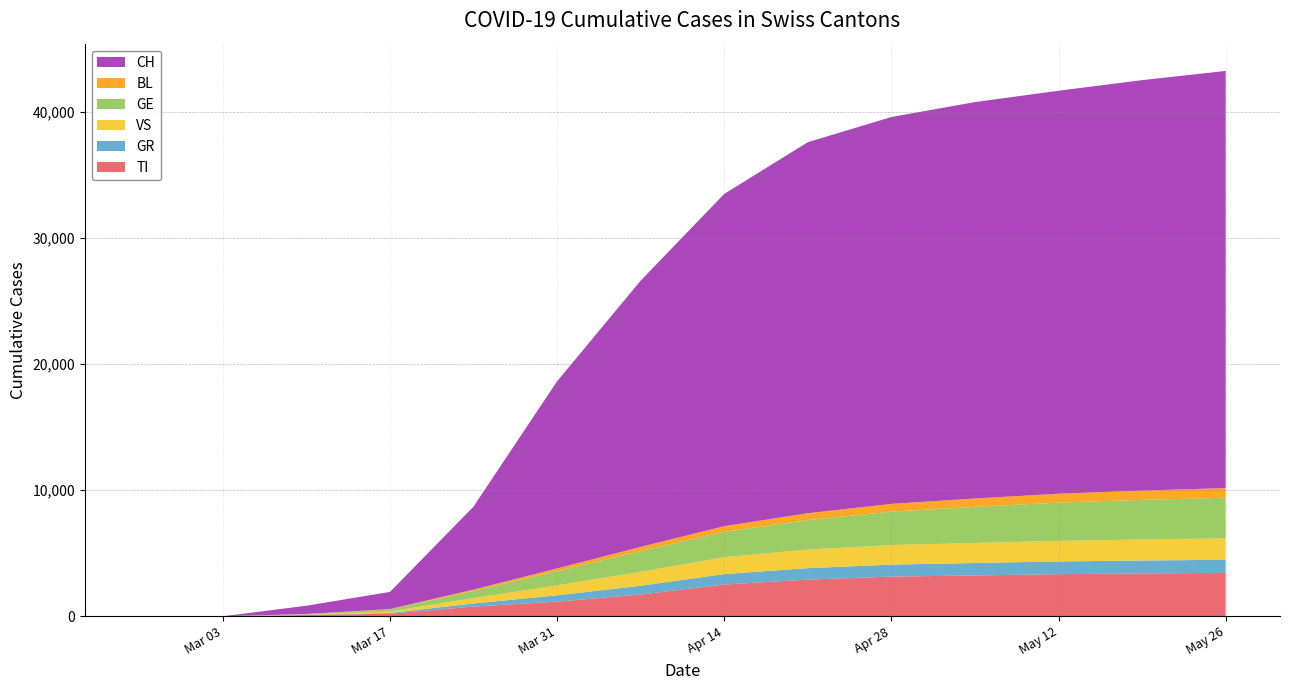

Reading left to right, list all the values displayed in this chart.

TI: 0	0	0	0	0	0	0	0	98	204	768	1163	1724	2517	2905	3145	3235	3339	3395	3438
GR: 0	0	0	0	0	0	0	0	15	62	247	499	694	828	909	950	985	1008	1024	1039
VS: 0	0	0	0	0	0	0	0	20	117	423	790	1104	1336	1475	1551	1588	1628	1672	1698
GE: 0	0	0	0	0	0	0	0	46	167	579	1128	1640	2015	2335	2649	2867	3036	3137	3217
BL: 0	0	0	0	0	0	0	0	5	21	98	212	338	445	543	614	662	703	736	767
CH: 0	0	0	0	0	0	0	0	652	1359	6575	14829	21100	26336	29407	30661	31416	31938	32529	33063